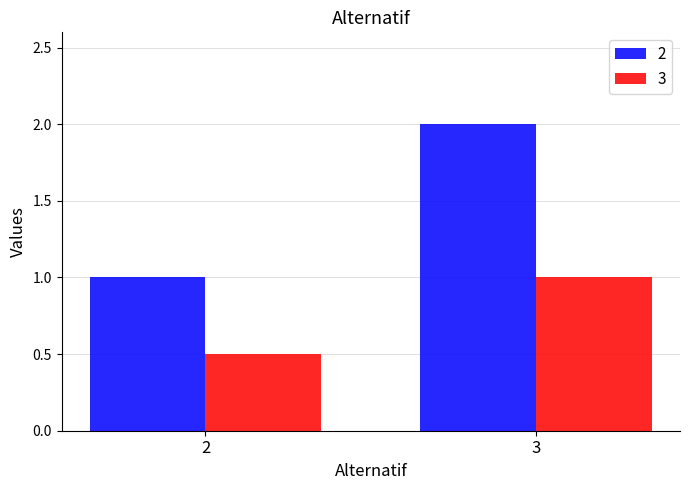

What is the total value across all series at 3?

3.0